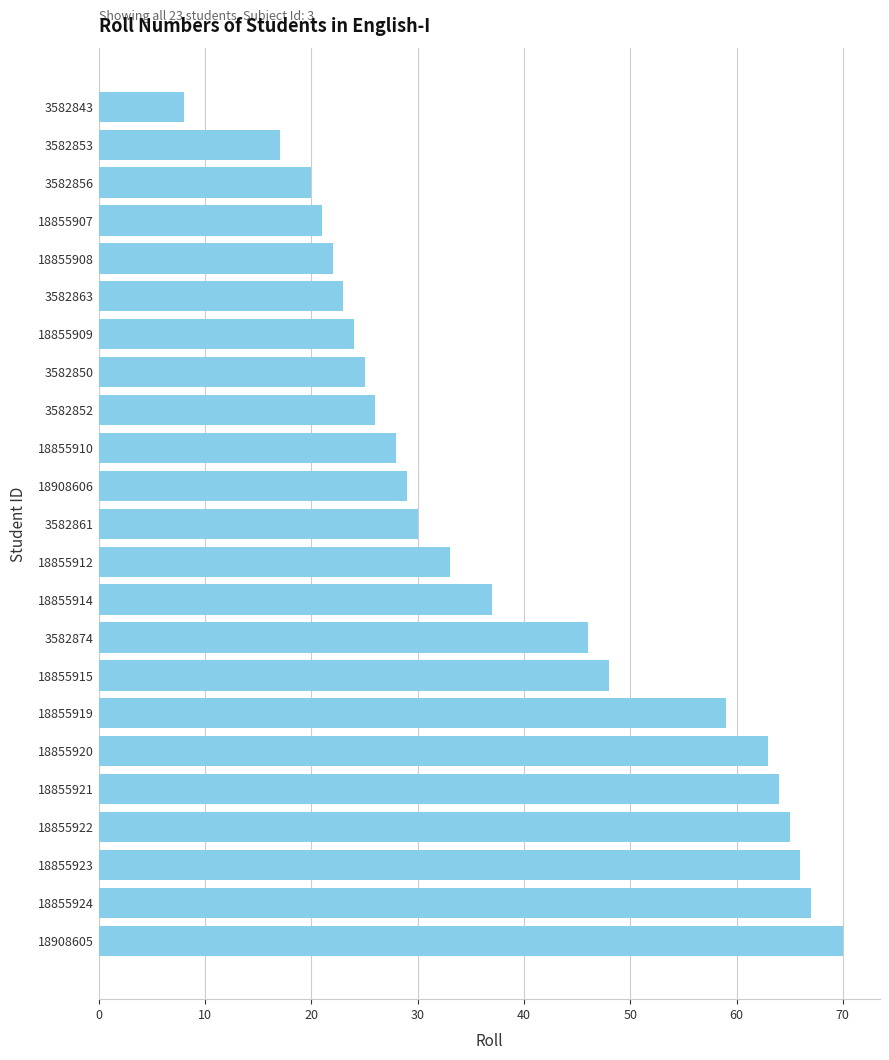

What is the sum of all values?

891